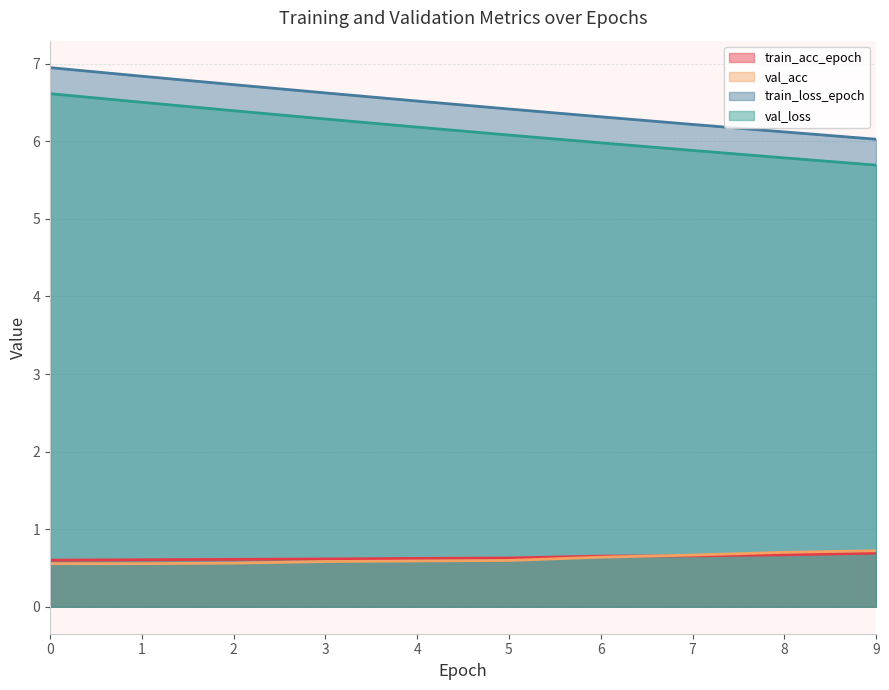

What is the minimum value shown in the chart?

0.6